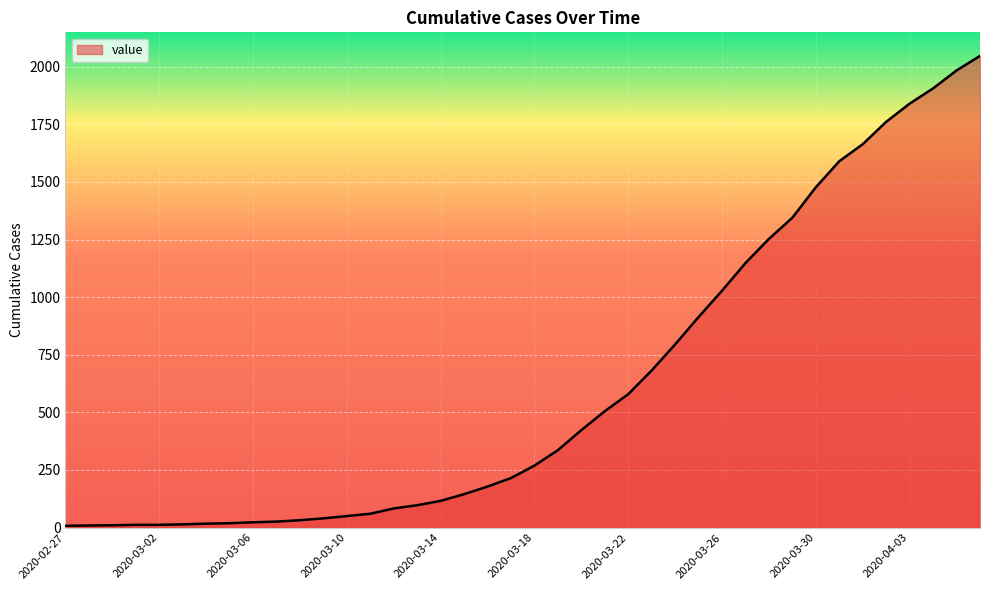

What is the difference between the maximum and minimum values?

2039